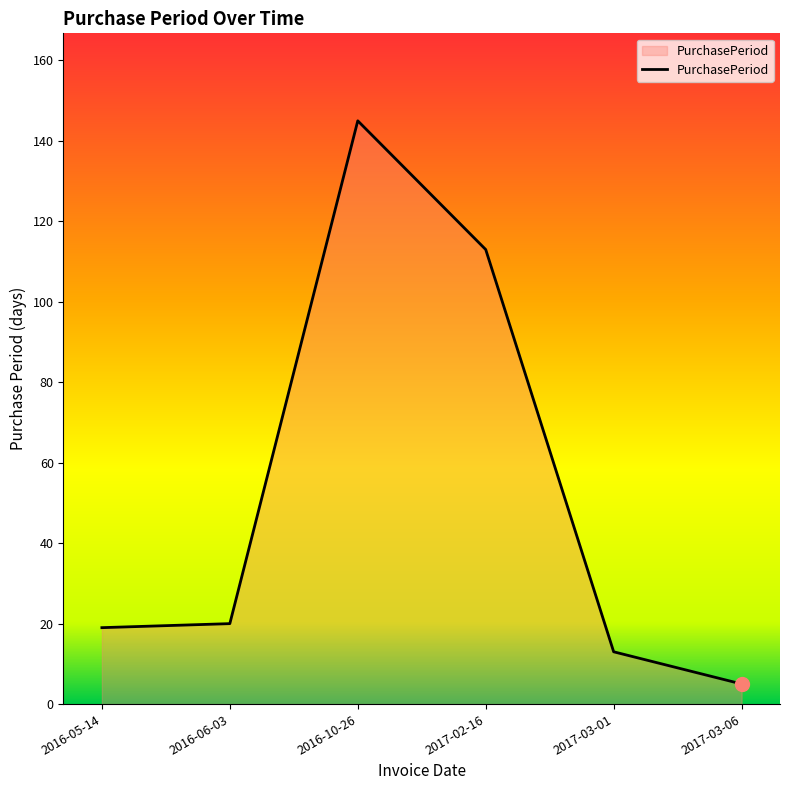

Count the number of categories in the chart.

6